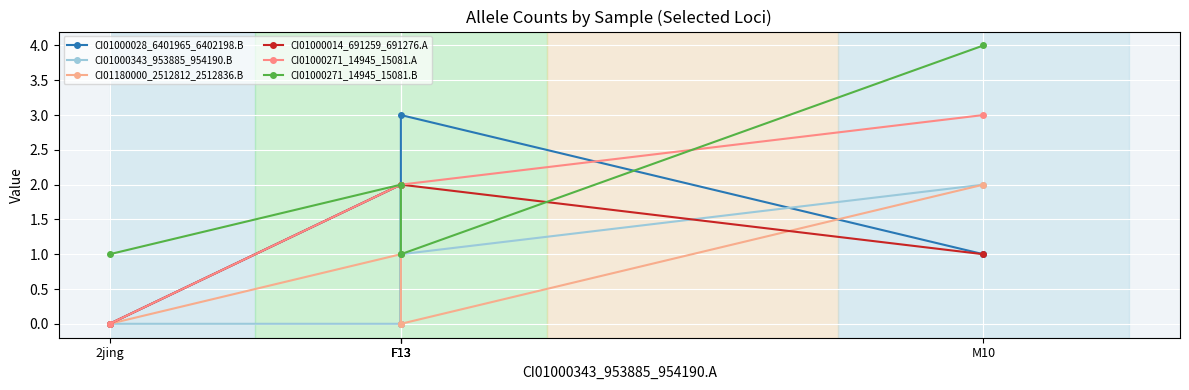

Which series has the largest total across all categories?

CI01000271_14945_15081.A